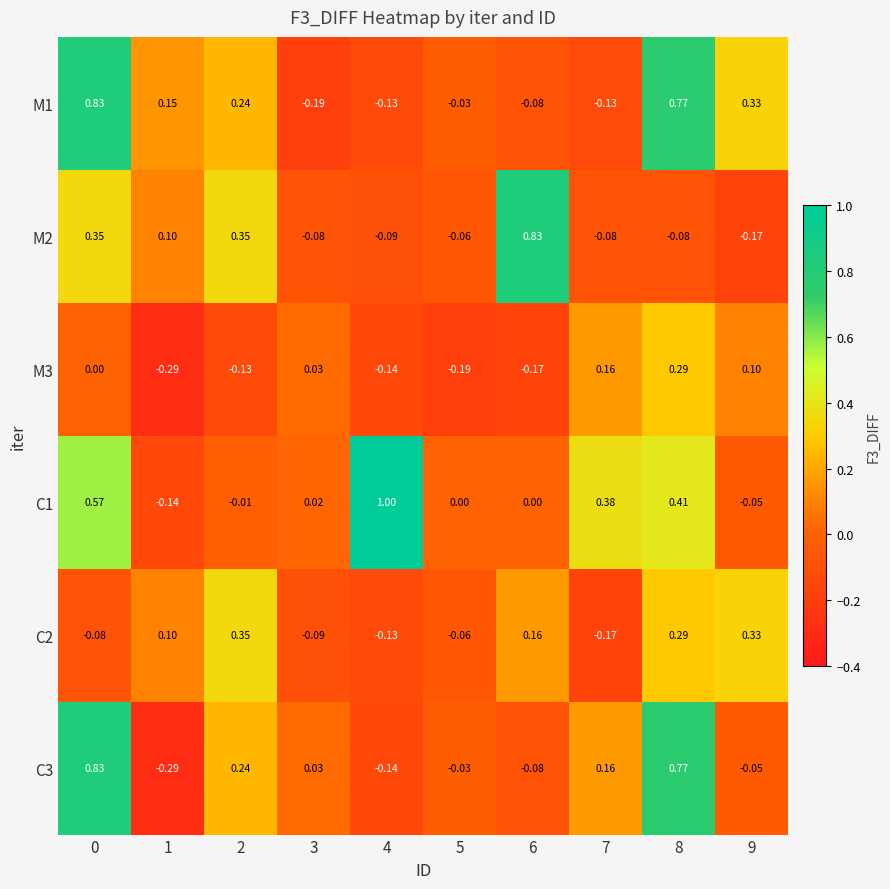

How many values in C1 are below zero?

3